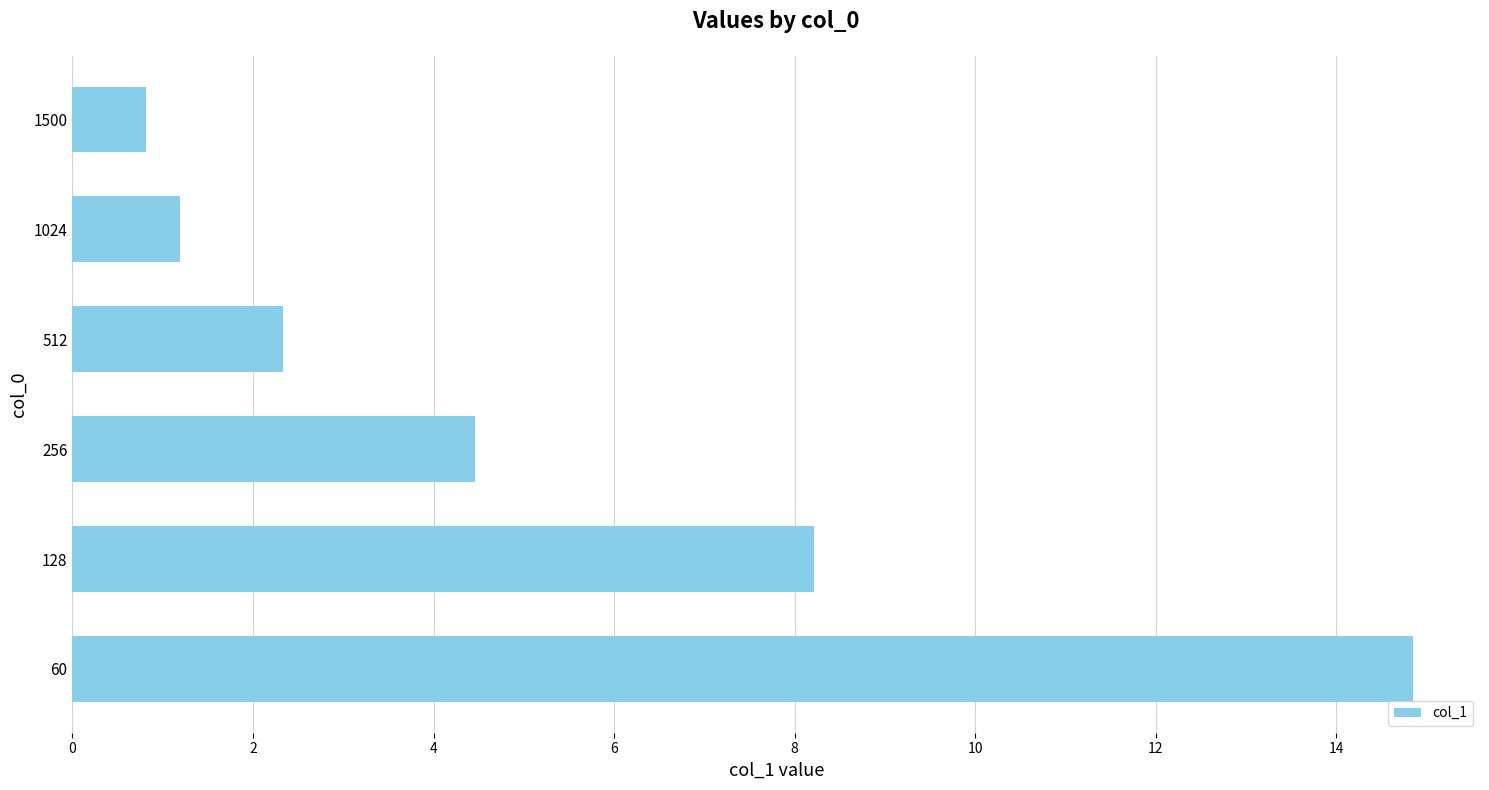

List the labels in order of value, largest first.

60, 128, 256, 512, 1024, 1500